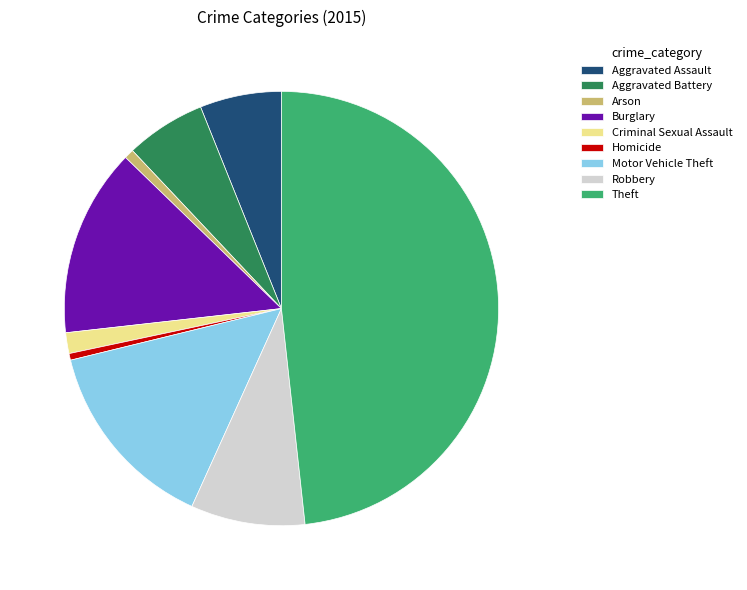

Do Robbery and Aggravated Battery together represent more than half of the pie?

No